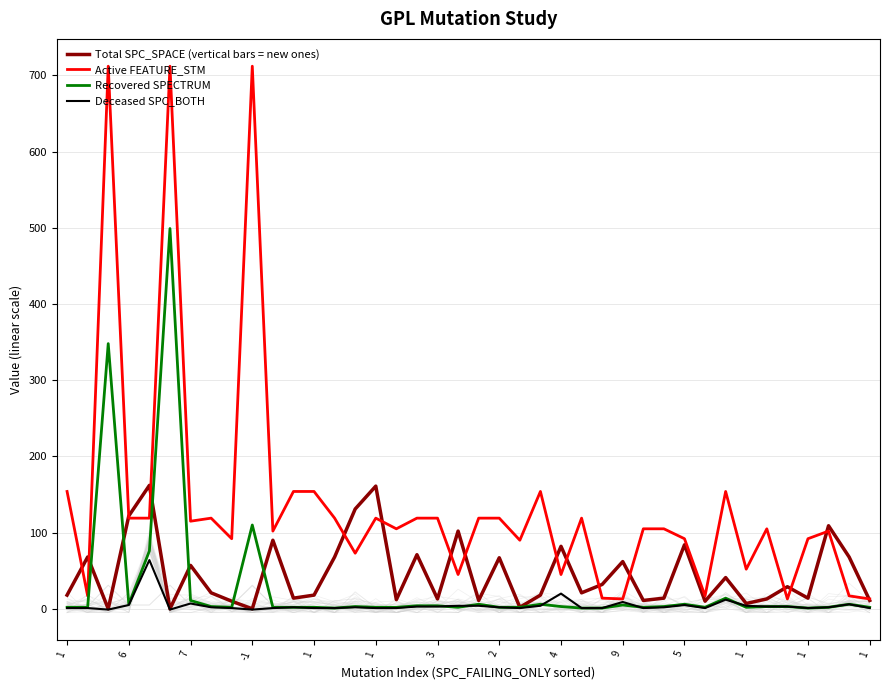

Which series has the widest spread of values?

Active FEATURE_STM